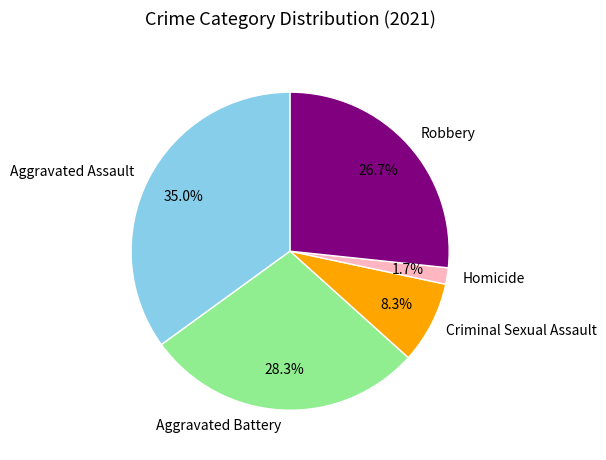

Is it true that Robbery is 27% of the pie?

True